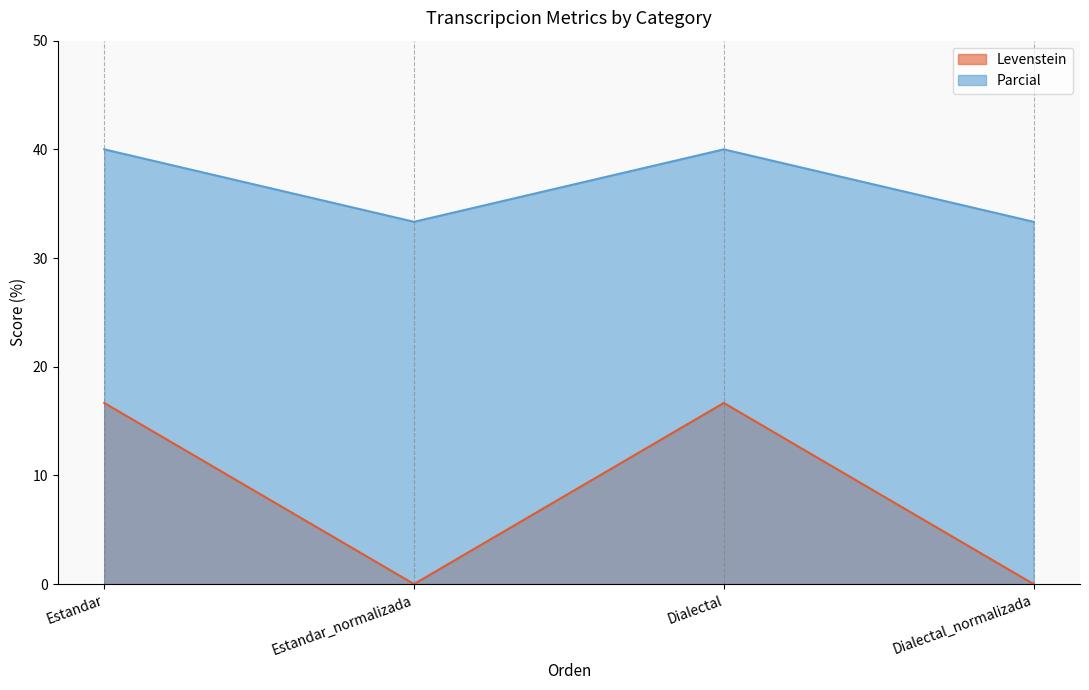

Is the value of Parcial at Dialectal_normalizada greater than the value of Levenstein at Estandar?

Yes